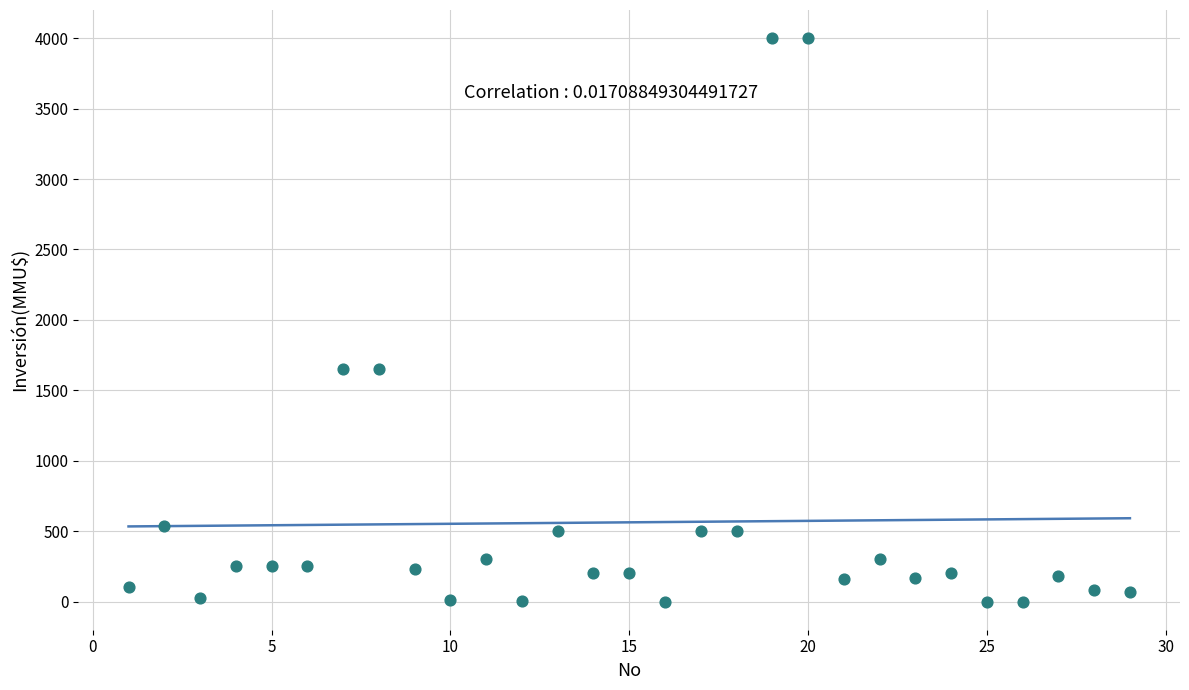

What is the range of Y values (max minus min)?

4000